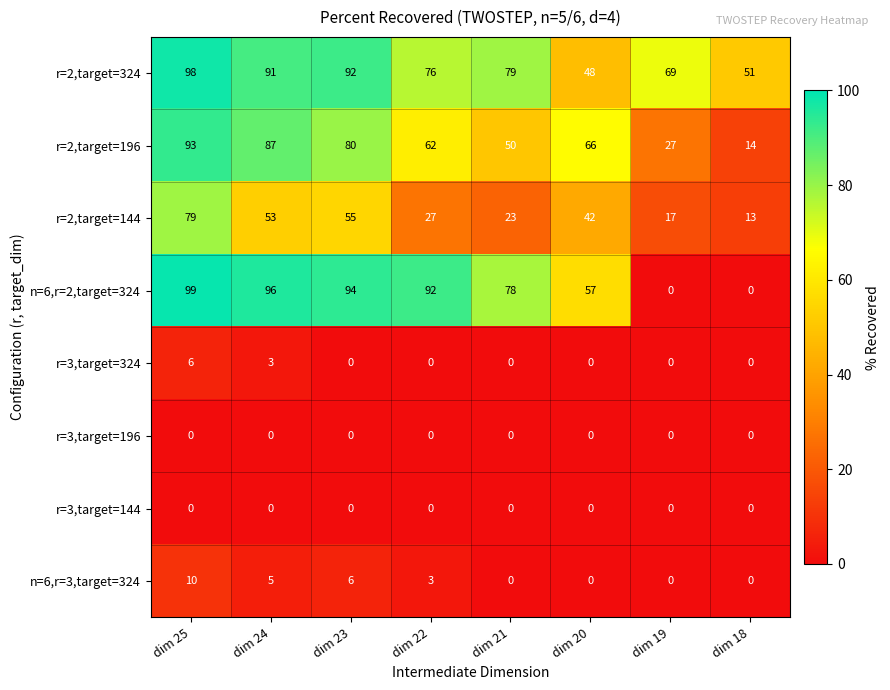

What is the sum of all r=2,target=324 values?

604